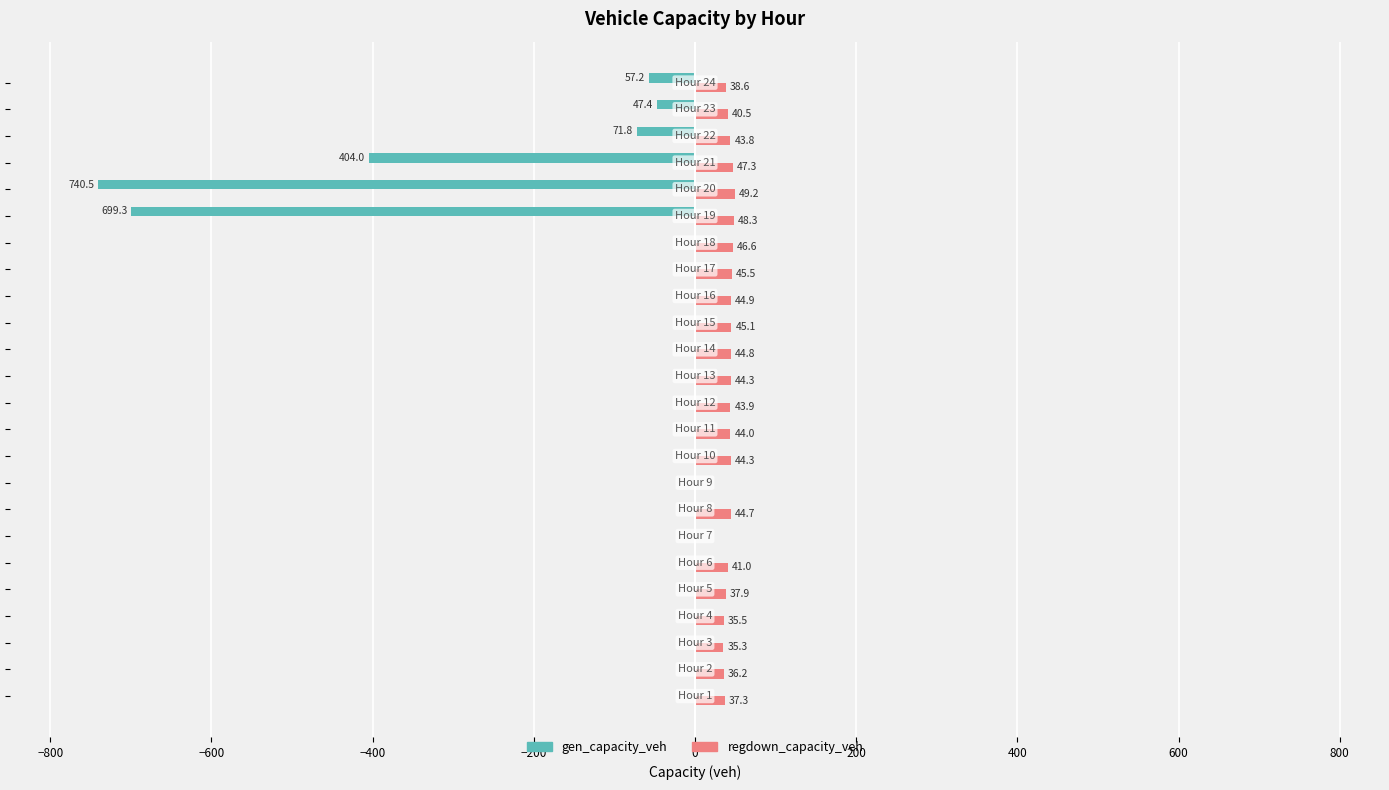

What is the highest value of the regdown_capacity_veh series?

49.2